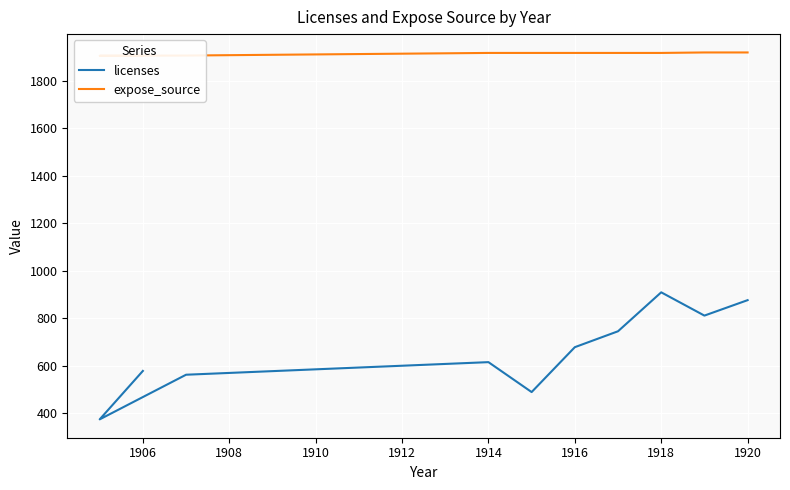

How many lines are shown in the chart?

2